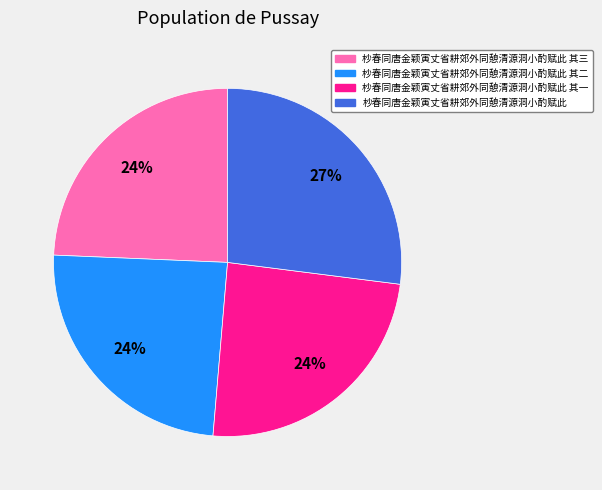

To the nearest percent, what is the average slice percentage?

25%